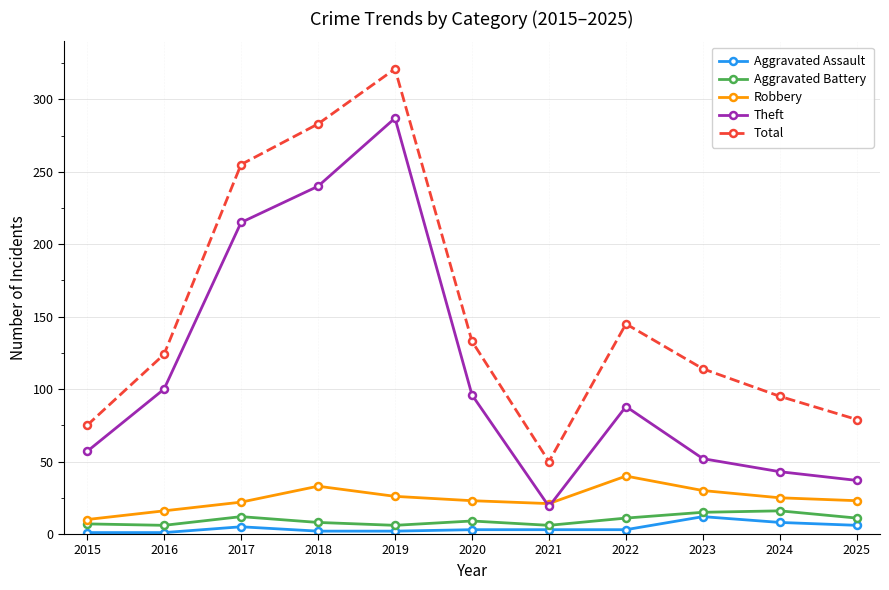

Which series has the largest total across all categories?

Total